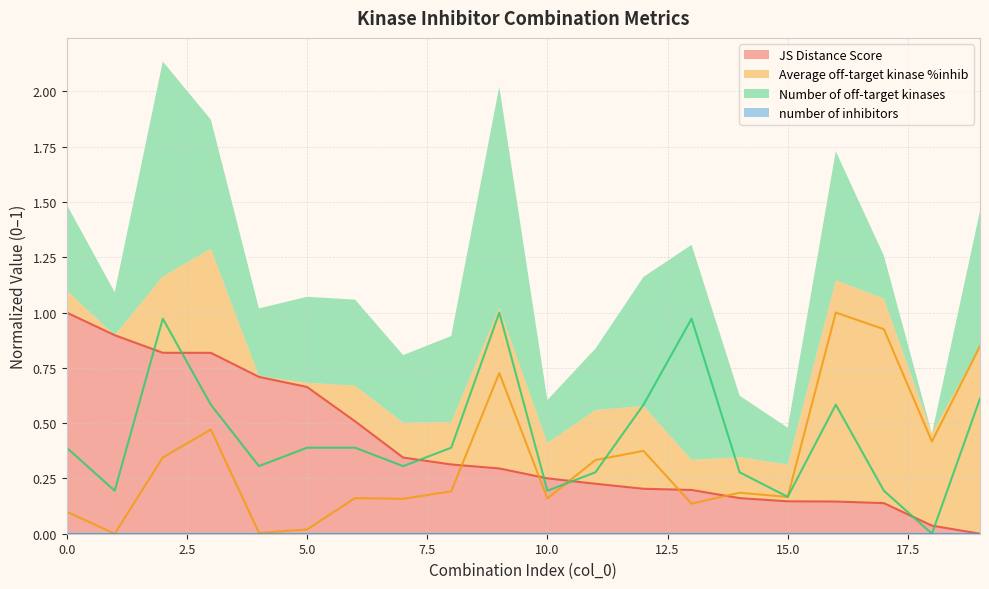

What is the value of the Average off-target kinase %inhib point at the 17th from the left?

1.0